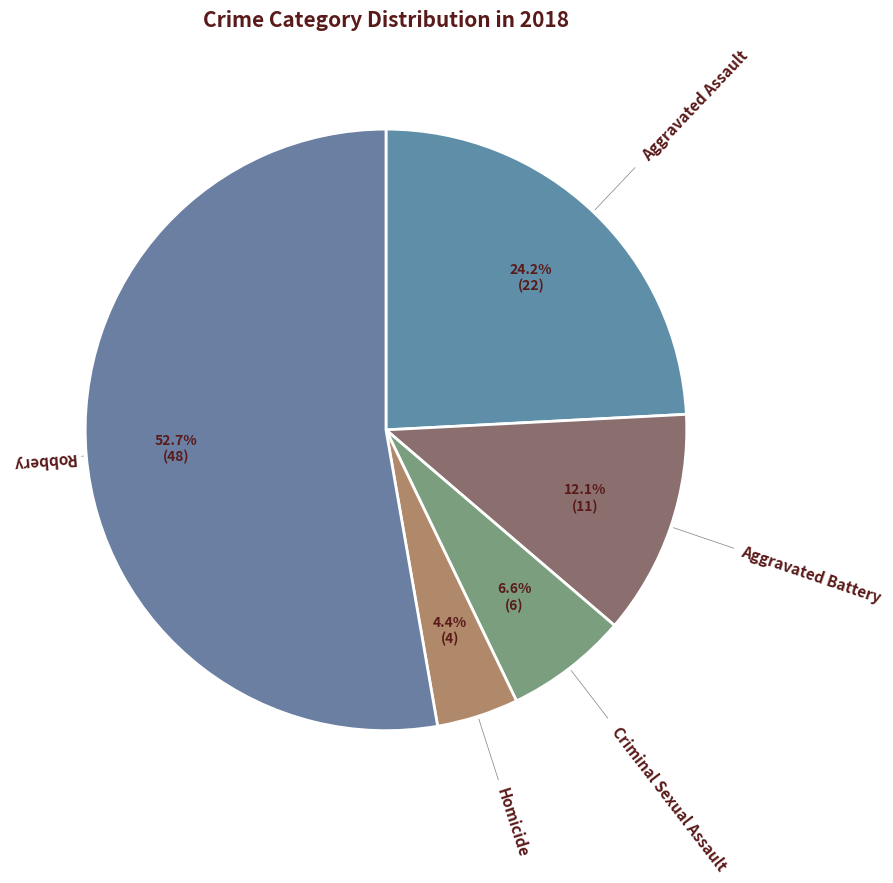

Count the number of slices in the pie.

5